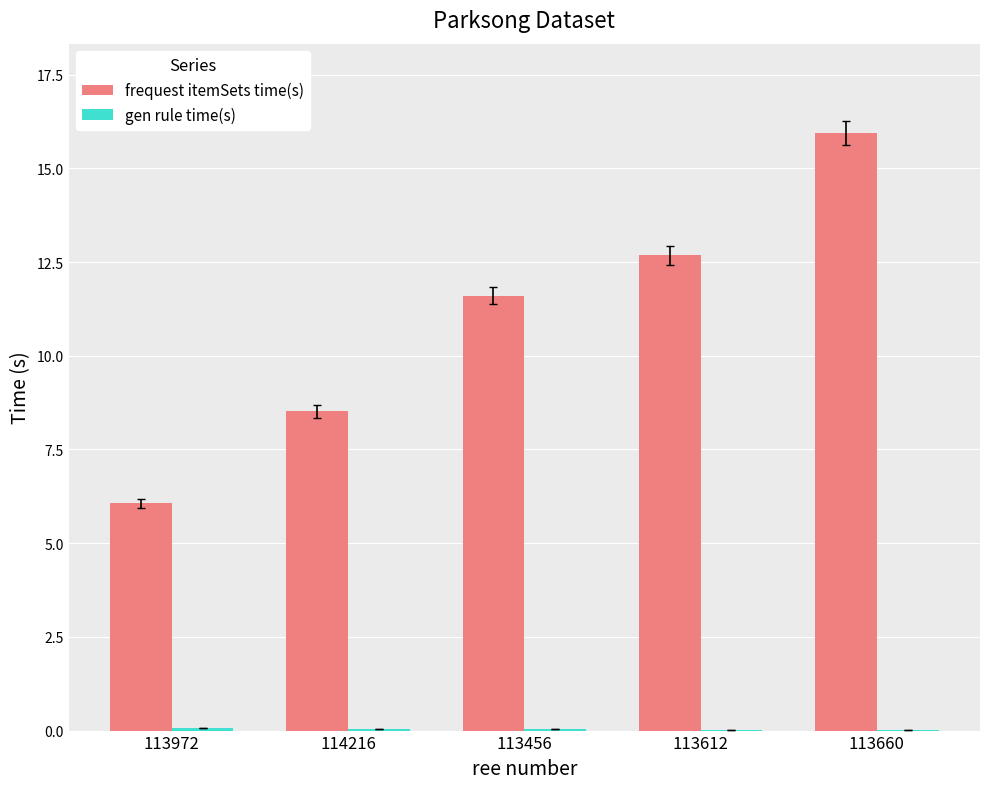

At which category is the sum across all series the highest?

113660